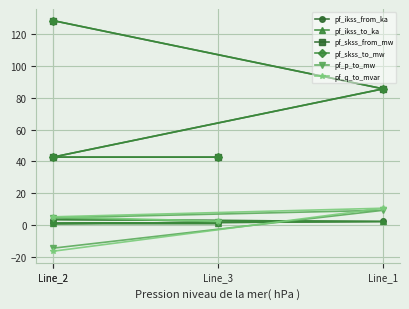

How many lines are shown in the chart?

6